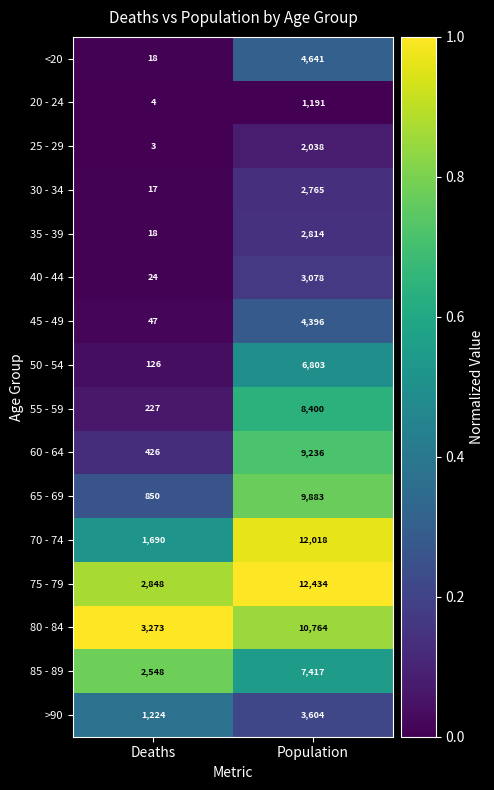

At which category is the sum across all series the highest?

Population